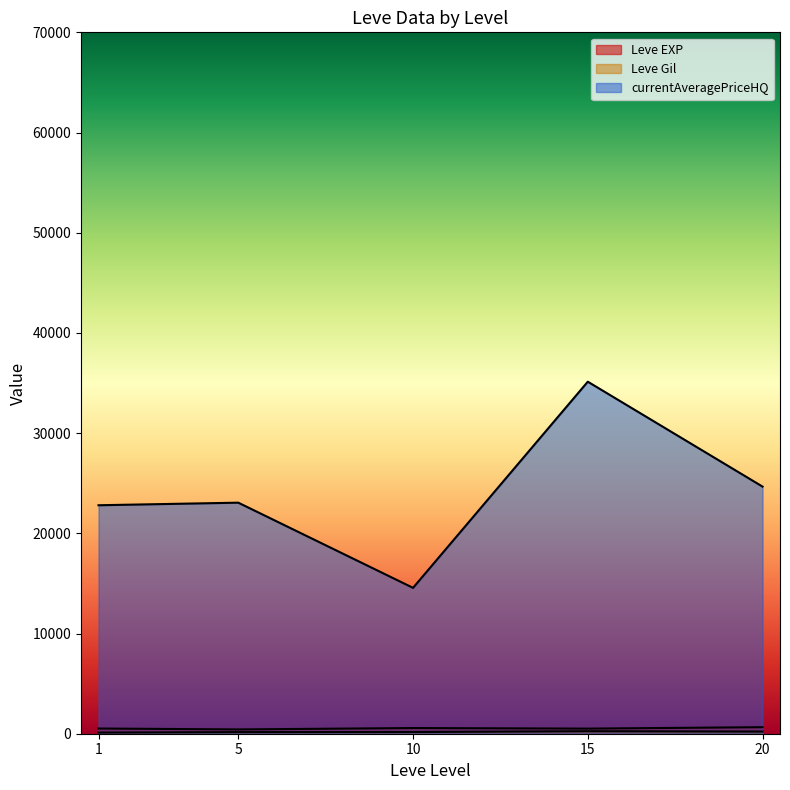

What is the value of the Leve EXP point at the 5th from the left?

630